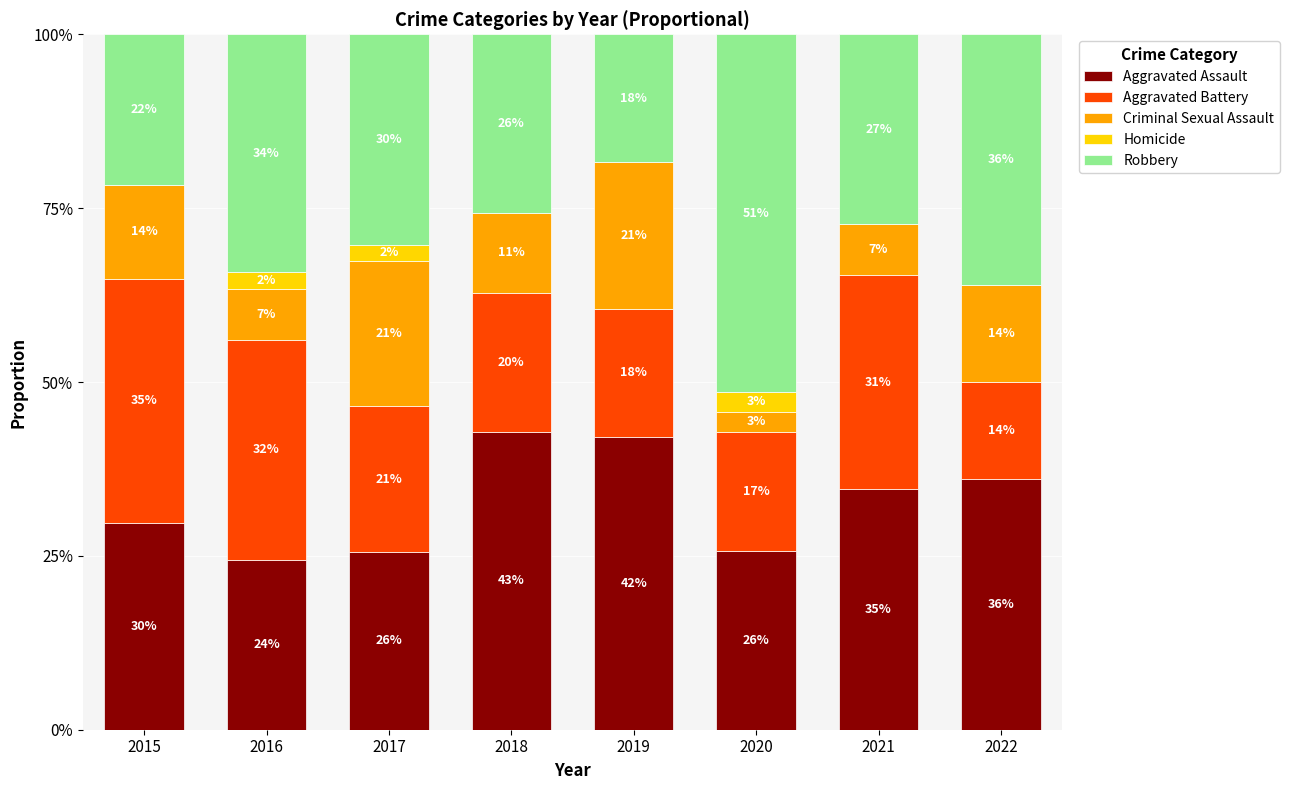

Is it true that Criminal Sexual Assault equals 4.3 at 2021?

False